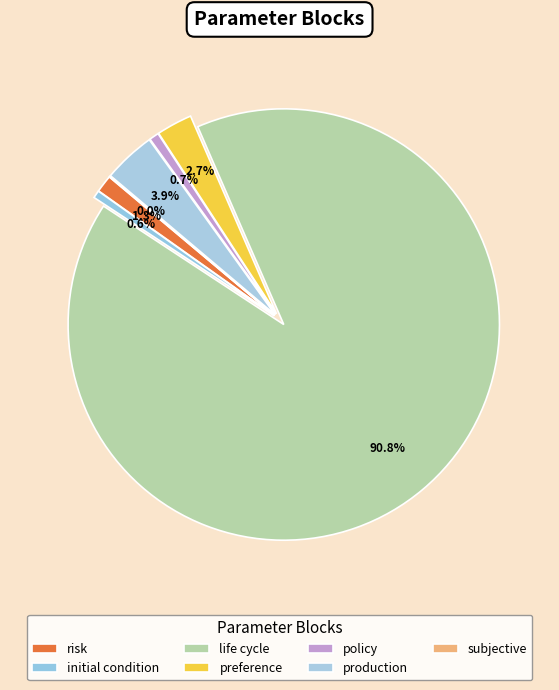

Is the sum of production and policy greater than half?

No